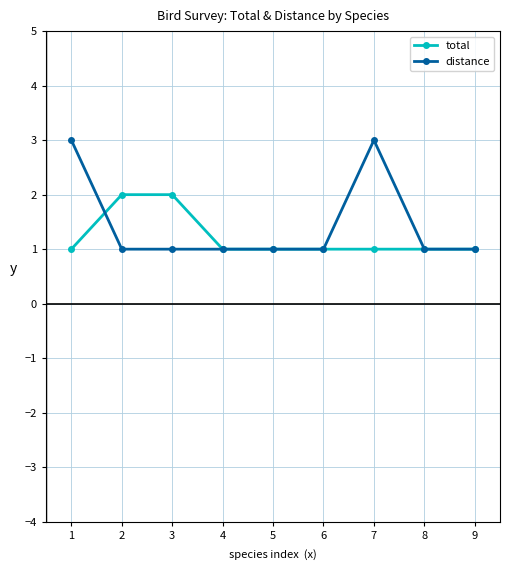

True or false: distance has a value of 1 at 5.

True